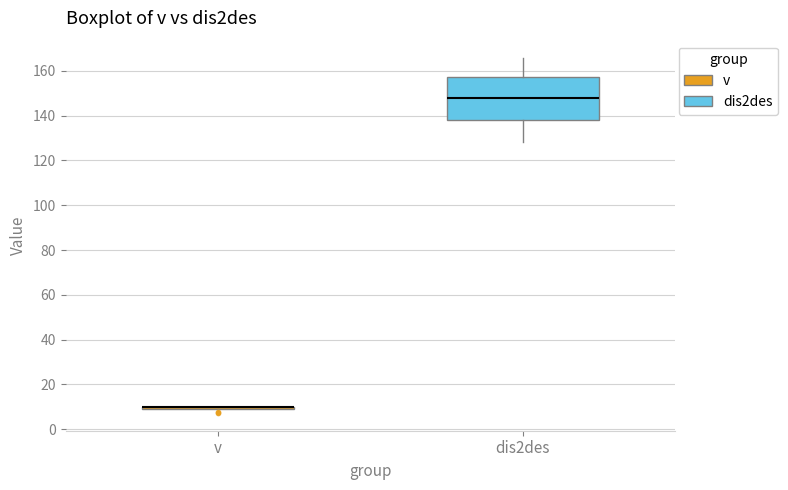

Reading left to right, transcribe this box plot: for each box, give where its median line is, the range the box spans, and where its two whiskers end, as read against the y-axis. The values are not printed on the chart, so give them approximately, as read against the axis.

v: box collapsed to a line at 10, whiskers 8 to 10
dis2des: median 148, box 138 to 158, whiskers 128 to 166